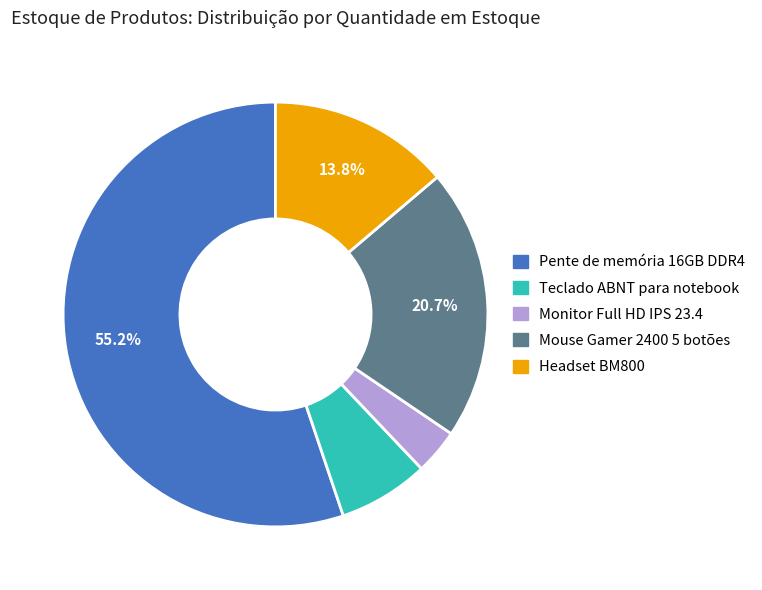

Does any single category account for the majority?

Yes